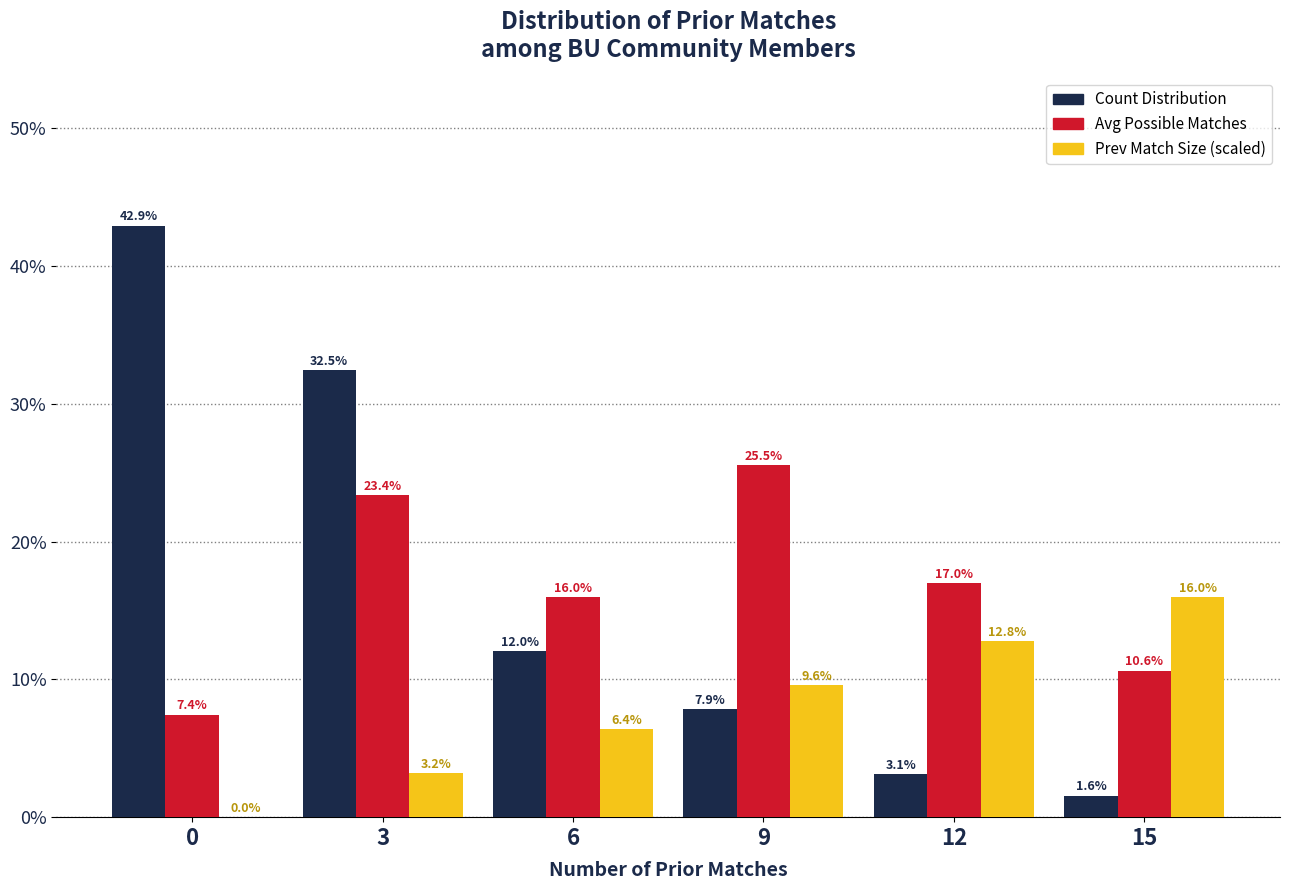

Count the number of data series in this chart.

3